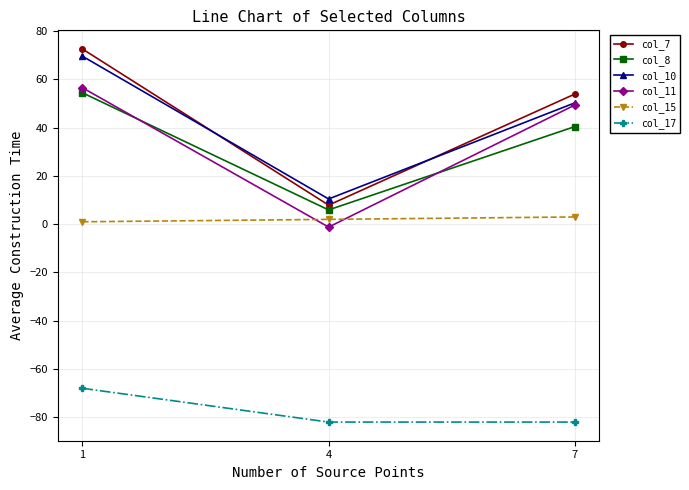

Is this an area chart (filled region under the line)?

No